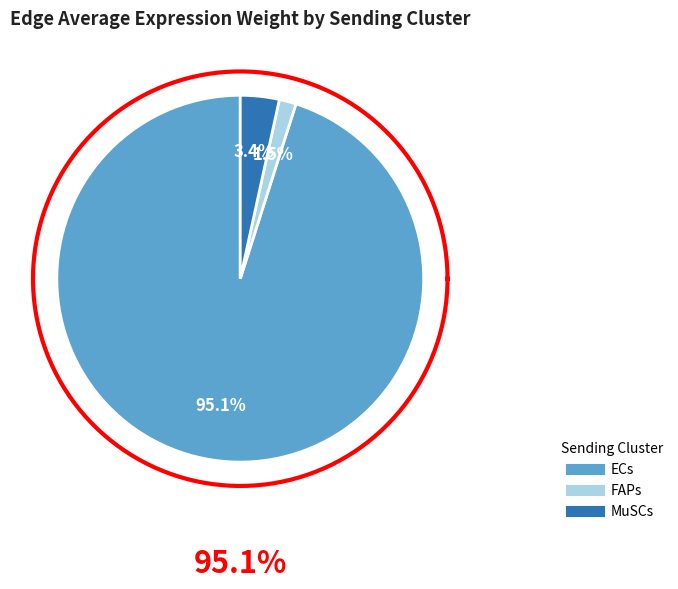

Is it true that ECs is 17% of the pie?

False